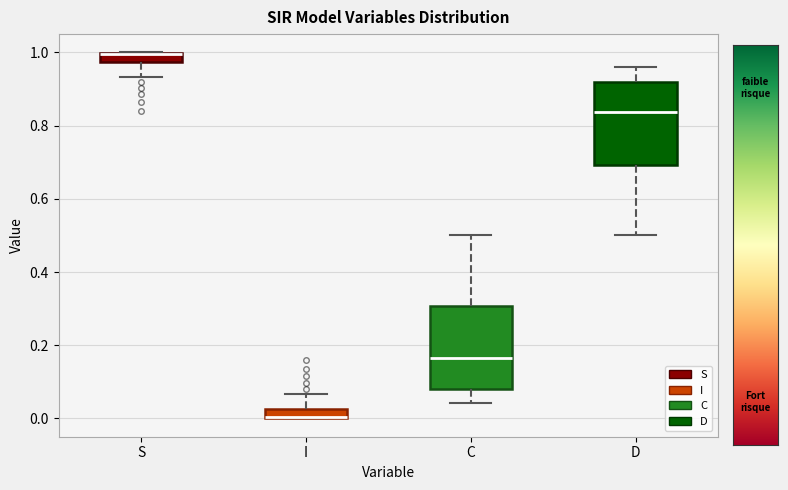

Where does the upper whisker of the box for I end on the y-axis? The values are not printed on the chart, so give them approximately, as read against the axis.

0.06